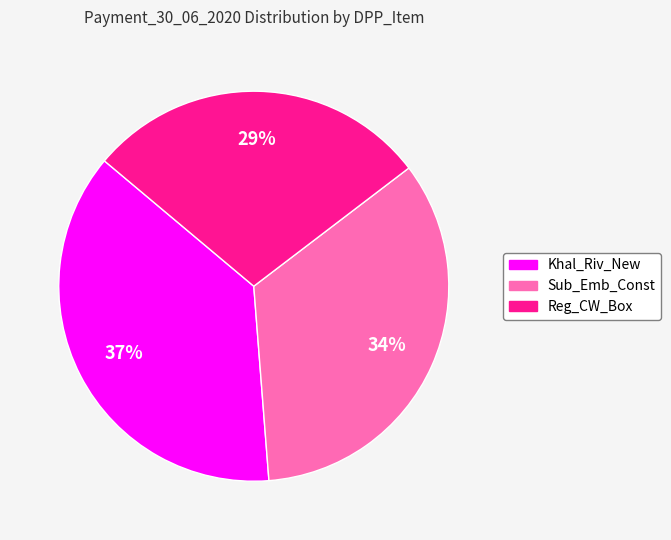

Is the sum of Sub_Emb_Const and Khal_Riv_New greater than half?

Yes